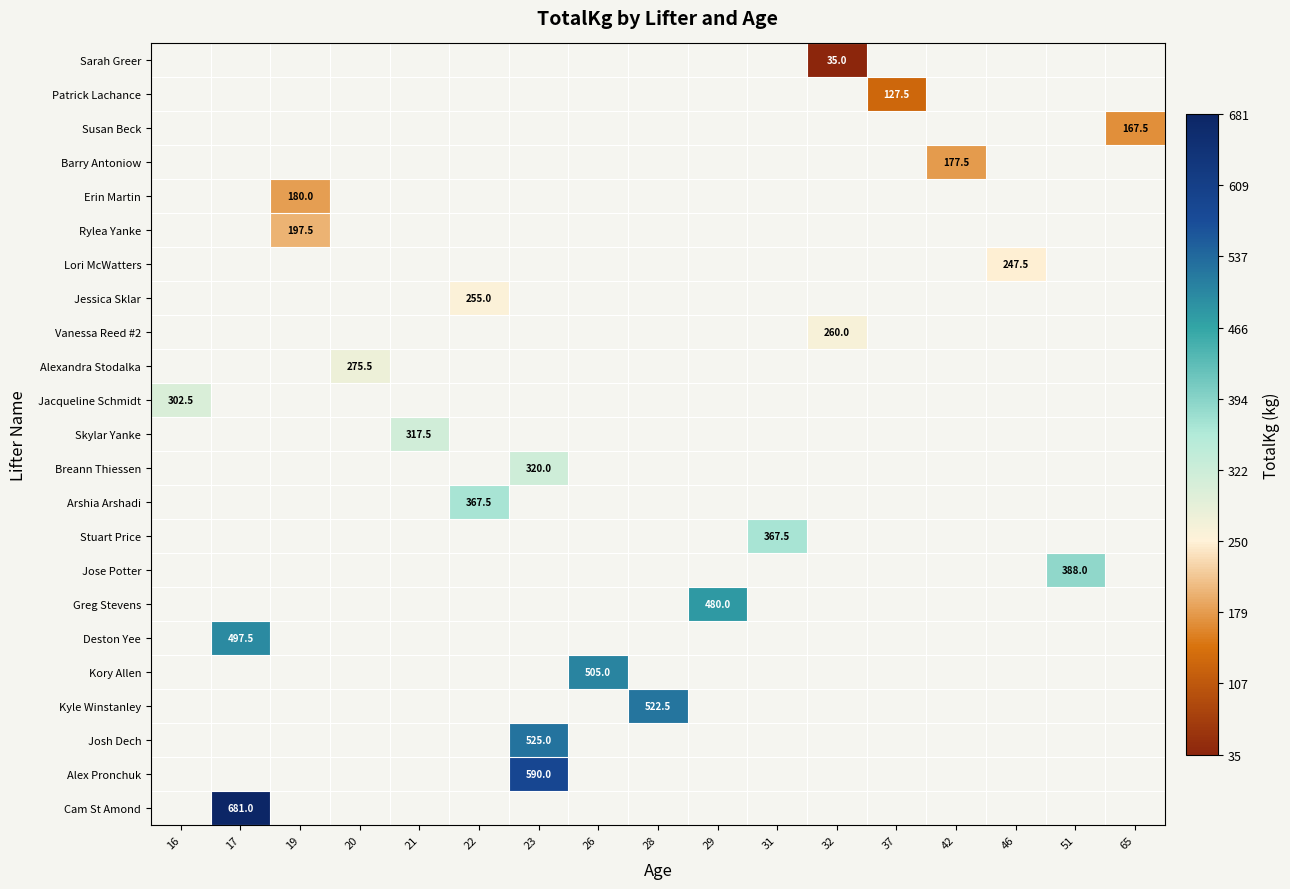

Which has a higher value, 23 or 28?

28